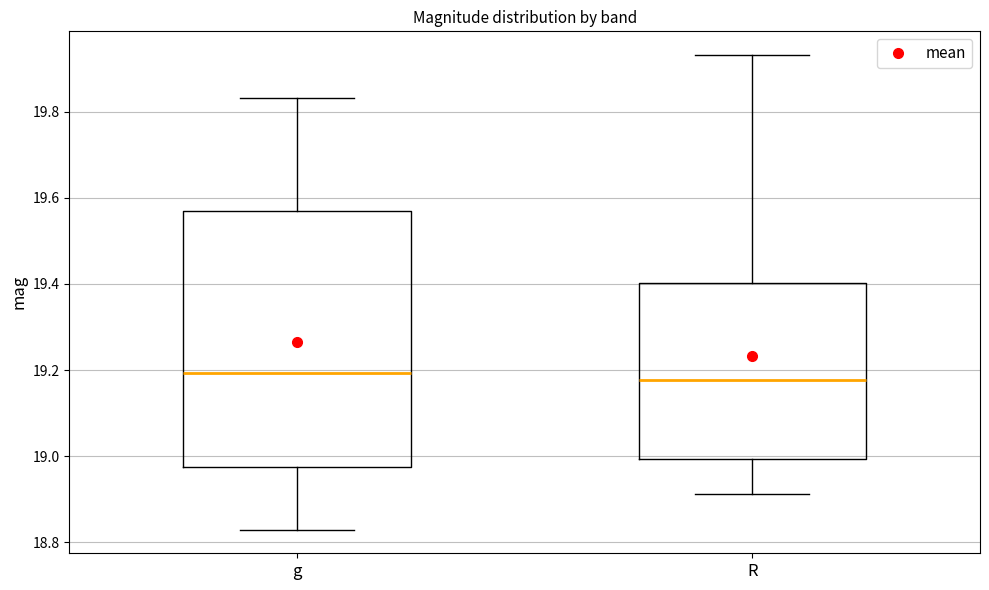

Comparing the boxes themselves (not the whiskers), which one is the tallest?

g